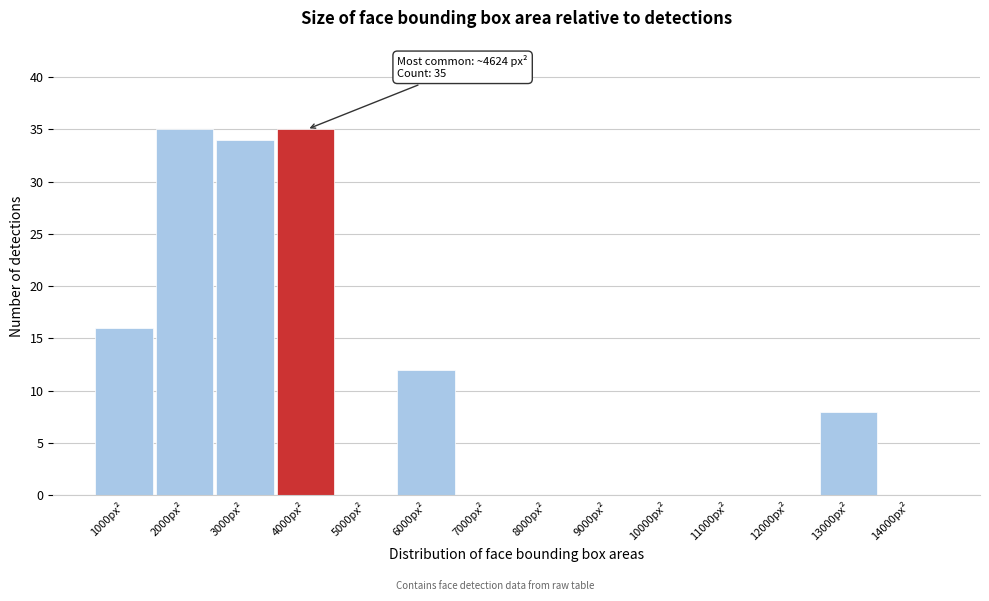

Reading left to right, transcribe all the data shown in this chart.

1000px²=16	2000px²=35	3000px²=34	4000px²=35	5000px²=0	6000px²=12	7000px²=0	8000px²=0	9000px²=0	10000px²=0	11000px²=0	12000px²=0	13000px²=8	14000px²=0